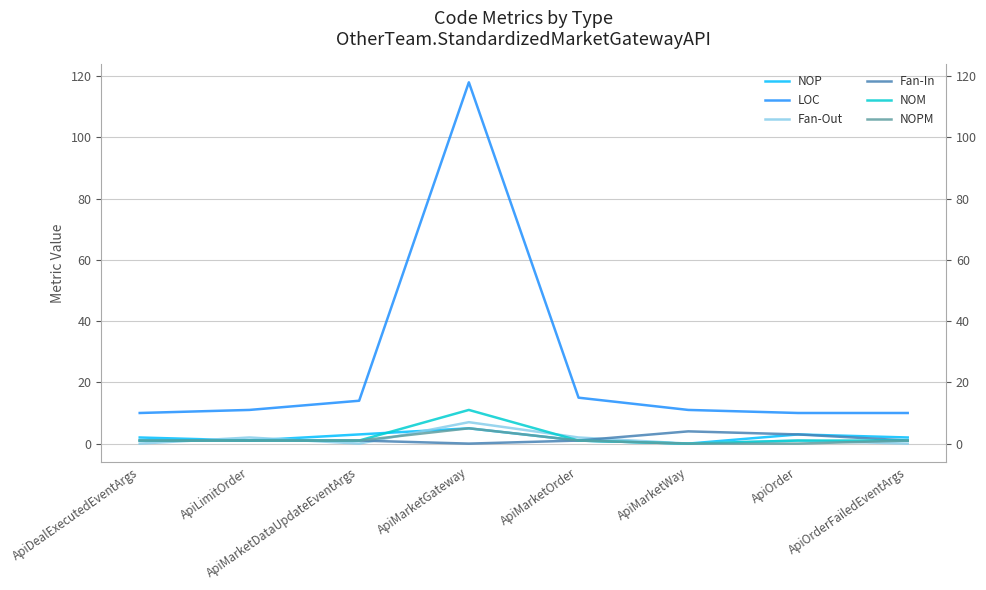

Which series has the largest total across all categories?

LOC